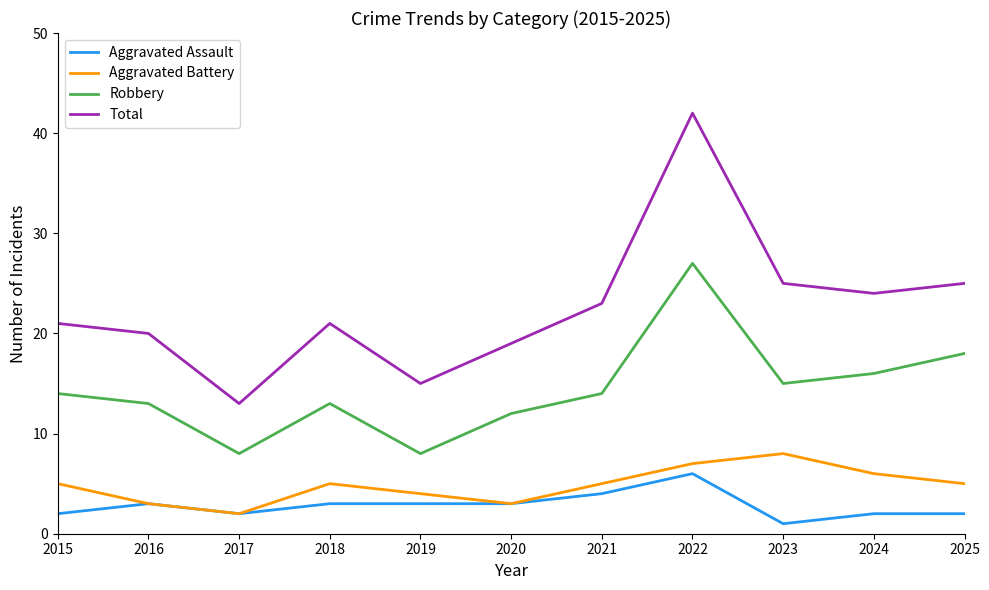

What is the lowest value of the Total series?

13